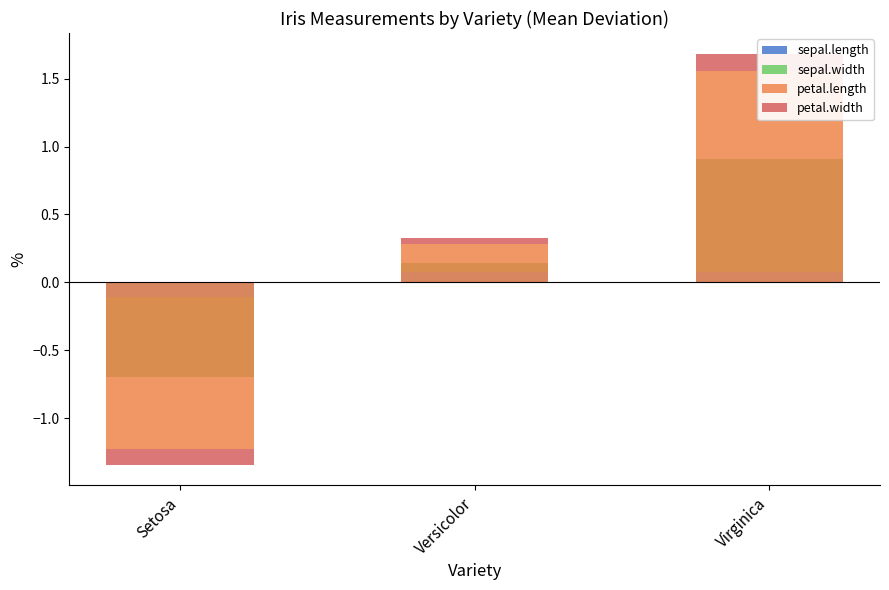

Which series has the largest total across all categories?

petal.length